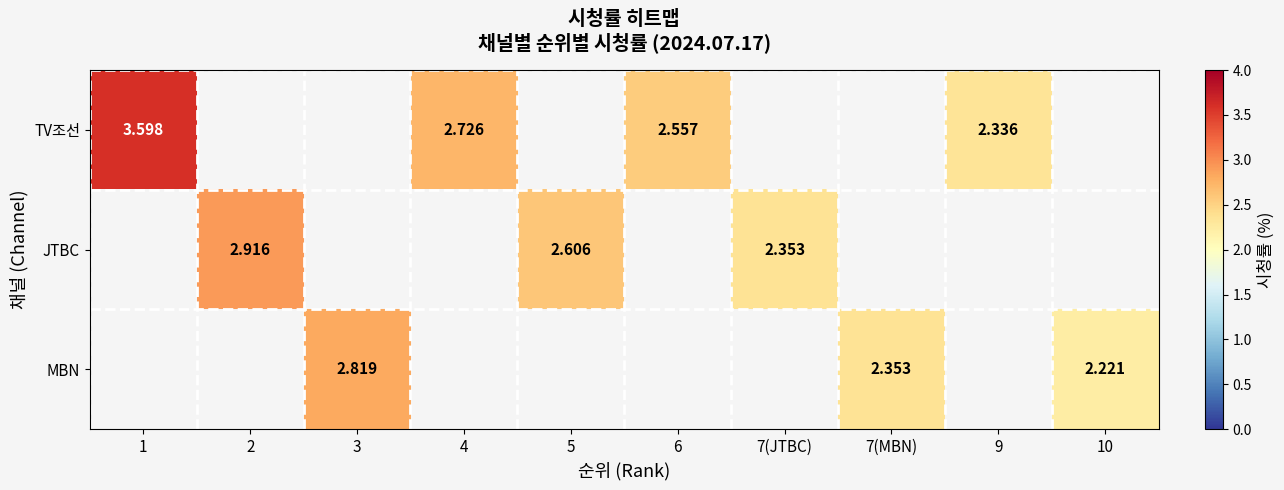

Which series has the largest range (max minus min)?

TV조선